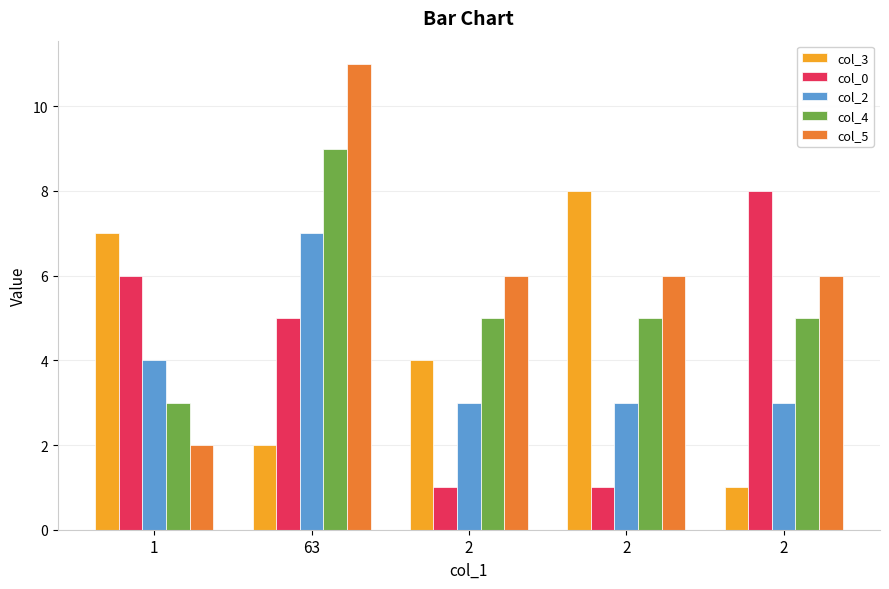

How many bars are there in each group?

5